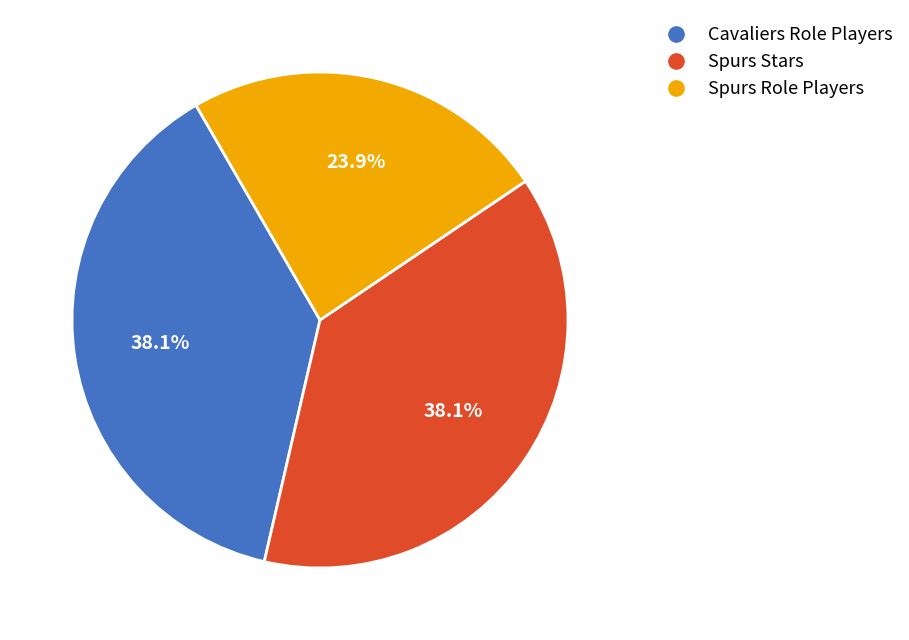

What is the ratio of the value at Cavaliers Role Players to the value at Spurs Stars?

1.0